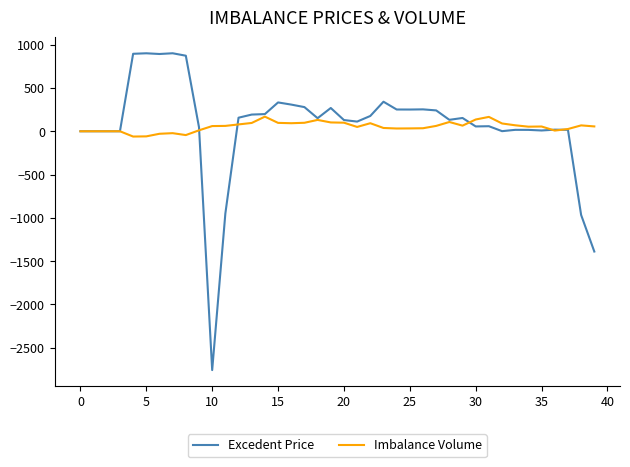

Which series has the widest spread of values?

Excedent Price